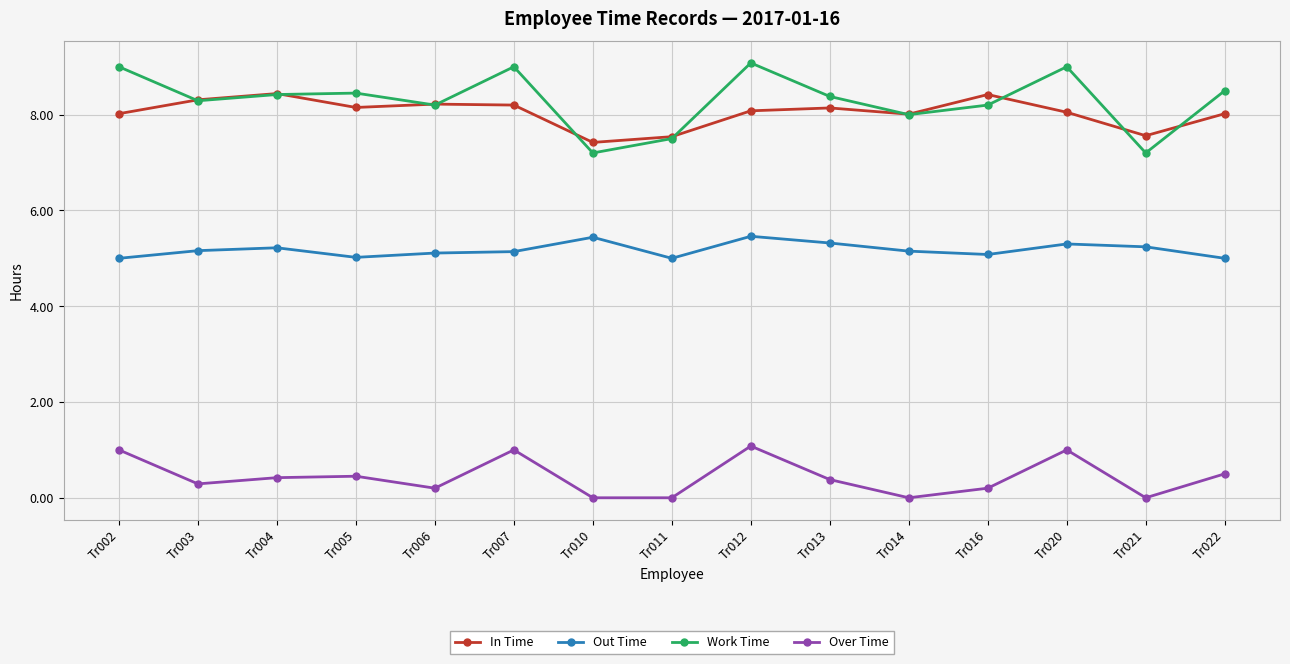

How many distinct data groups are displayed?

4